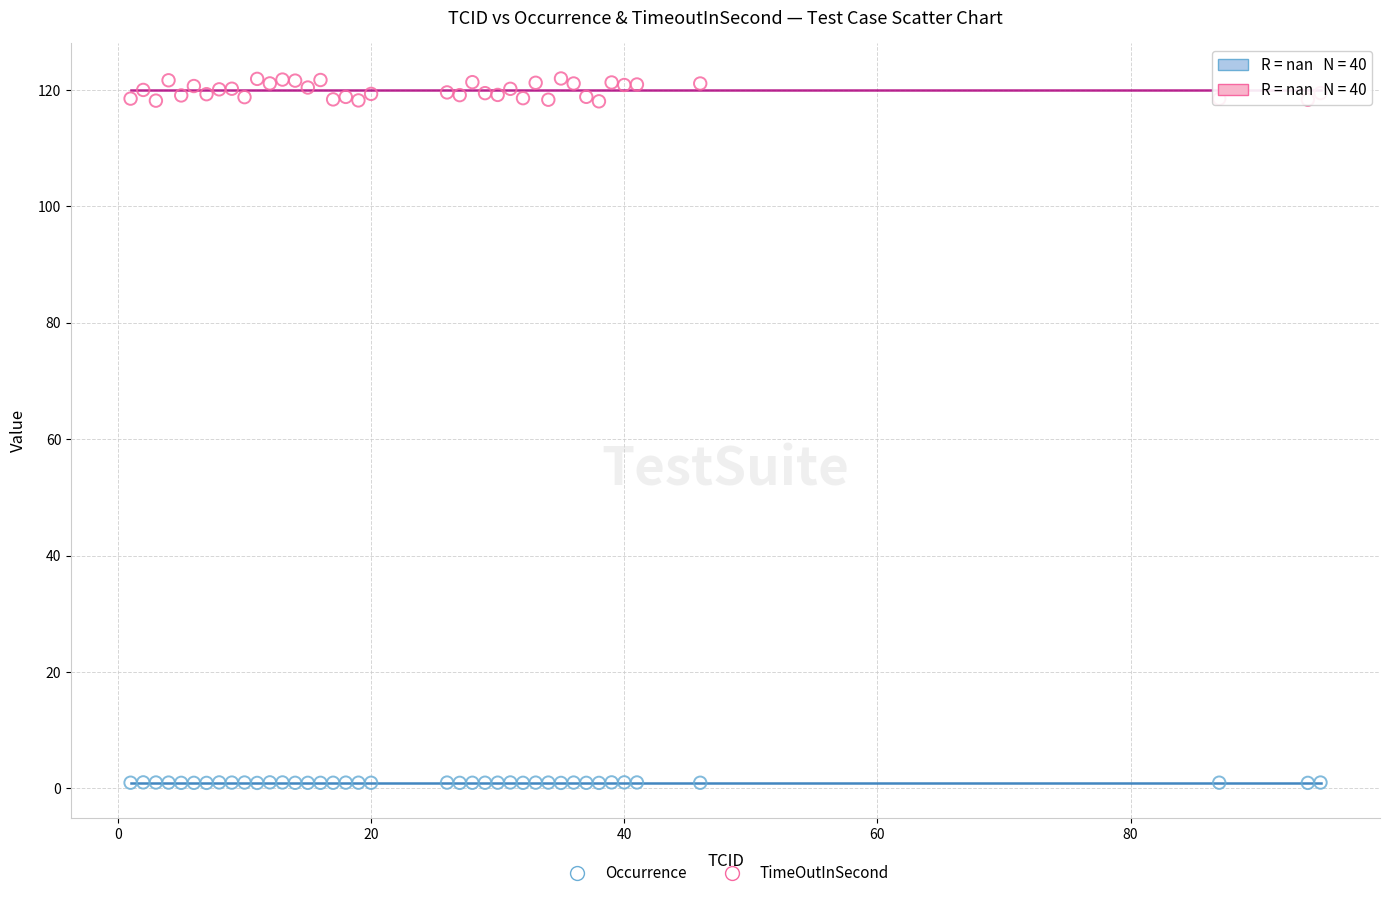

Which series has the largest Y range (max minus min)?

TimeOutInSecond